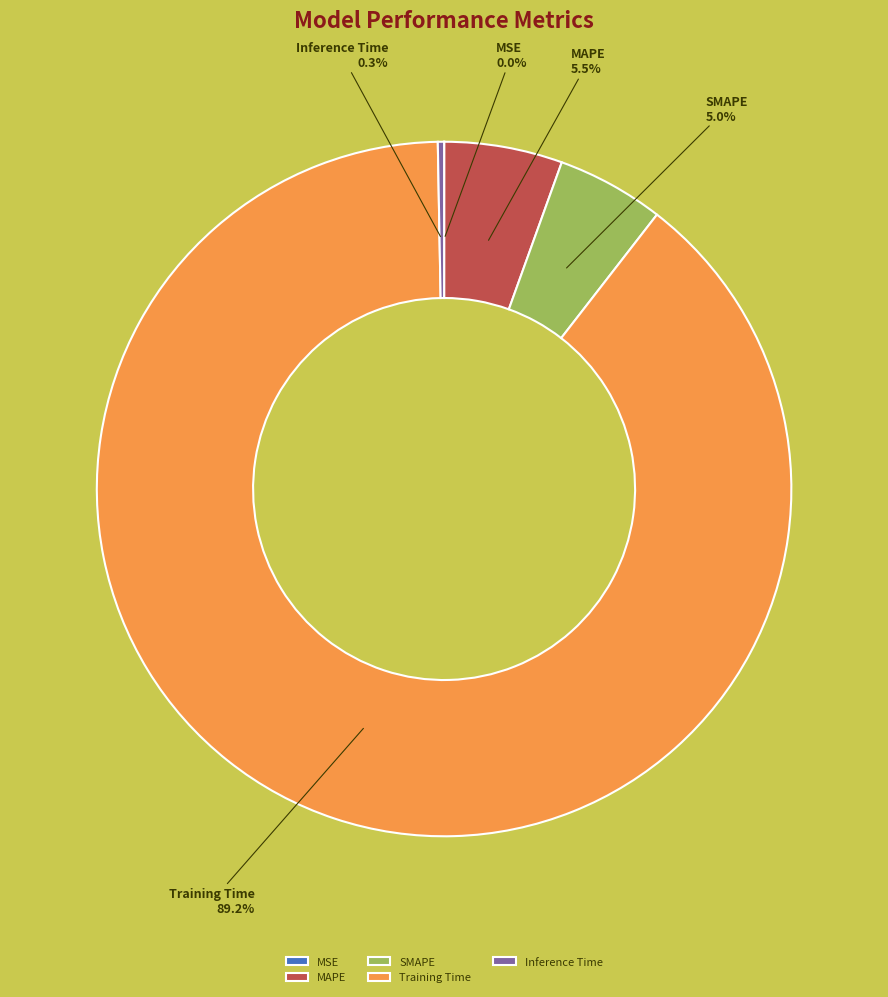

Which slice is the largest?

Training Time